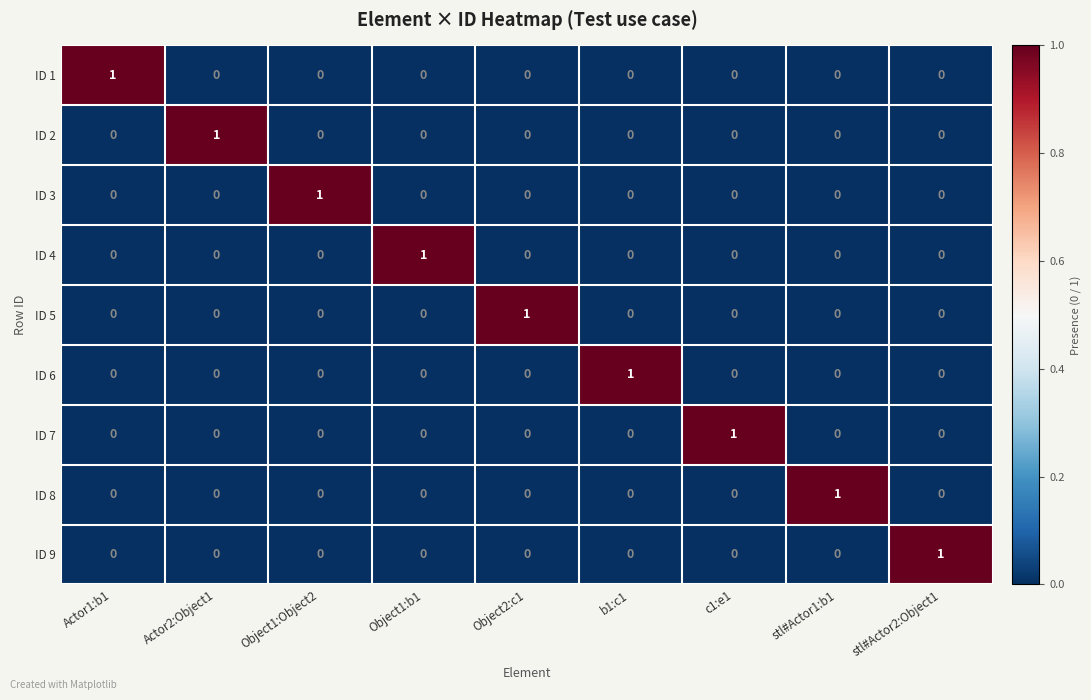

How many ID 8 values are between 0 and 1?

9